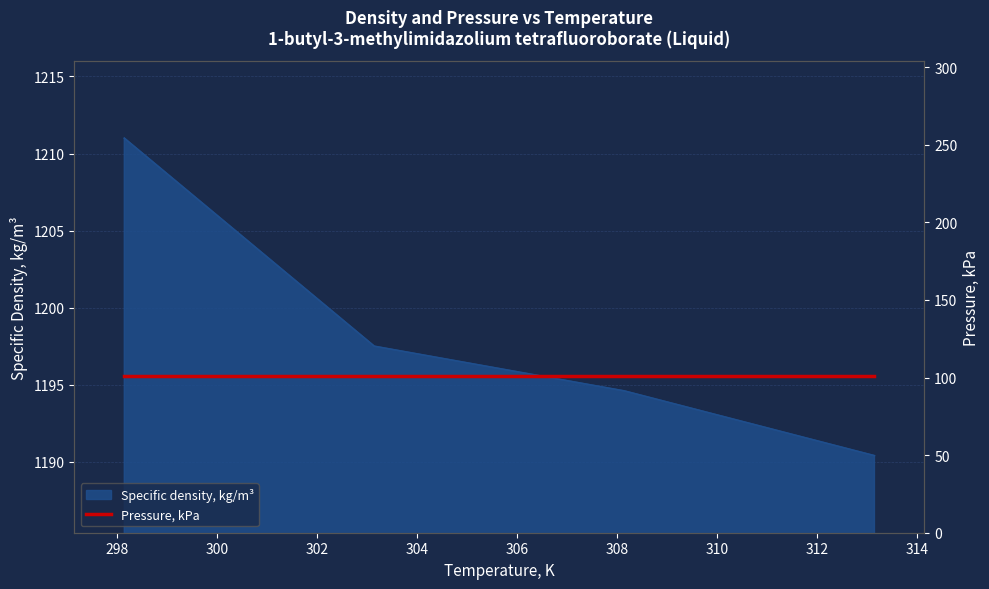

How many lines are shown in the chart?

1